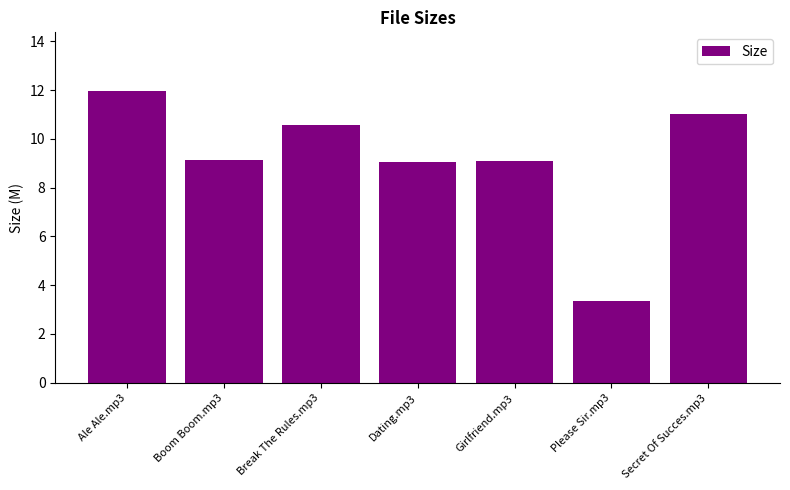

What is the greatest value displayed?

12.0